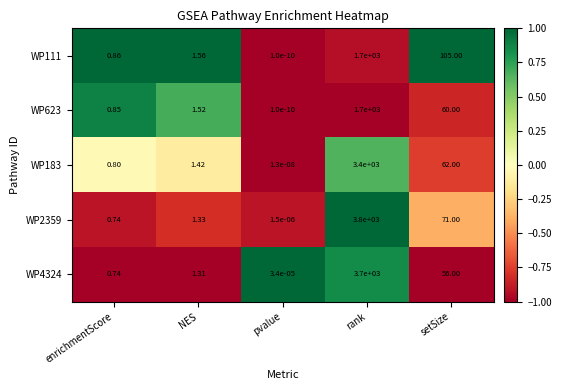

At which label does WP111 first exceed 1?

NES